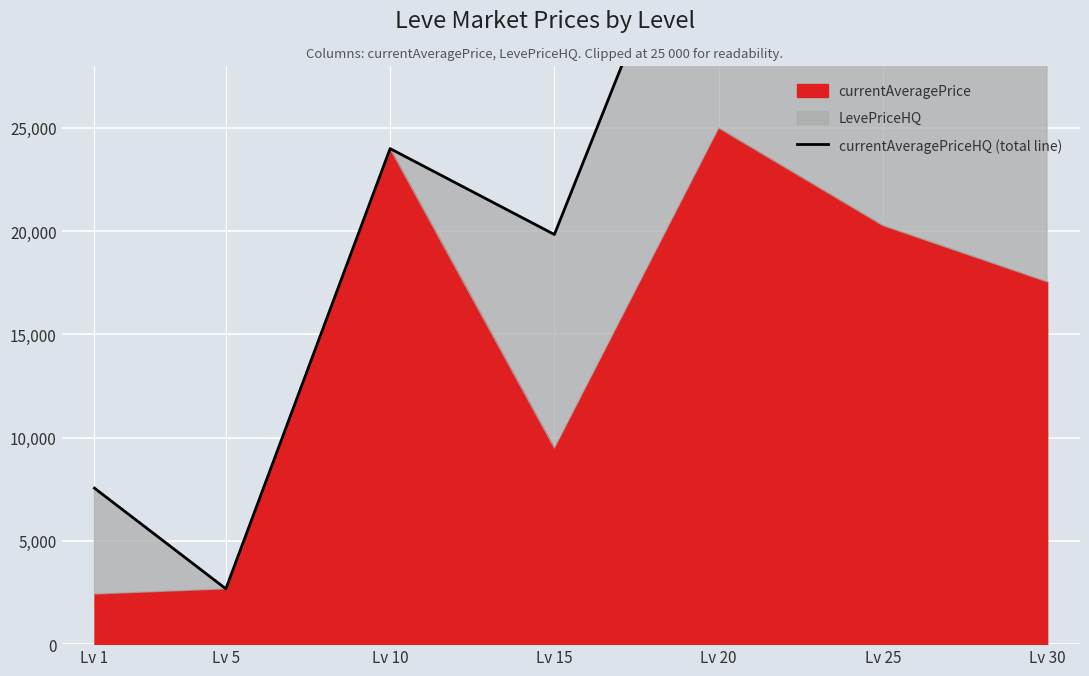

Where is the data nearest to the value 21220?

Lv 15